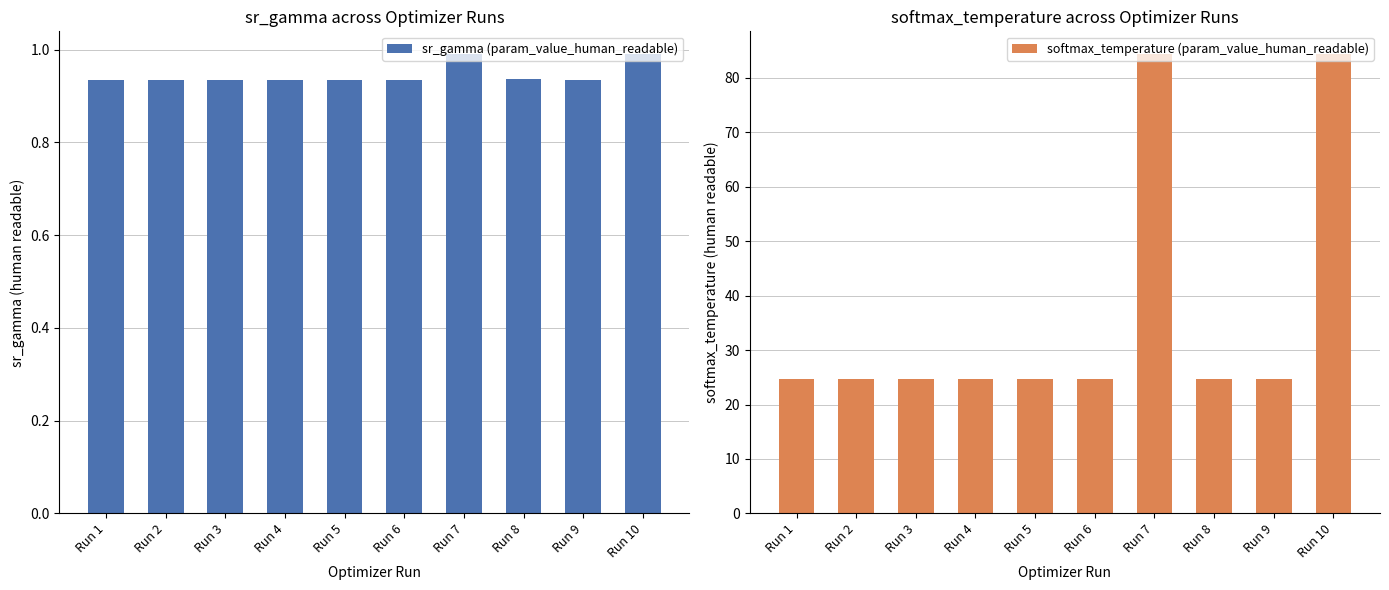

Rank the series at Run 3 from lowest to highest value.

sr_gamma (param_value_human_readable), softmax_temperature (param_value_human_readable)